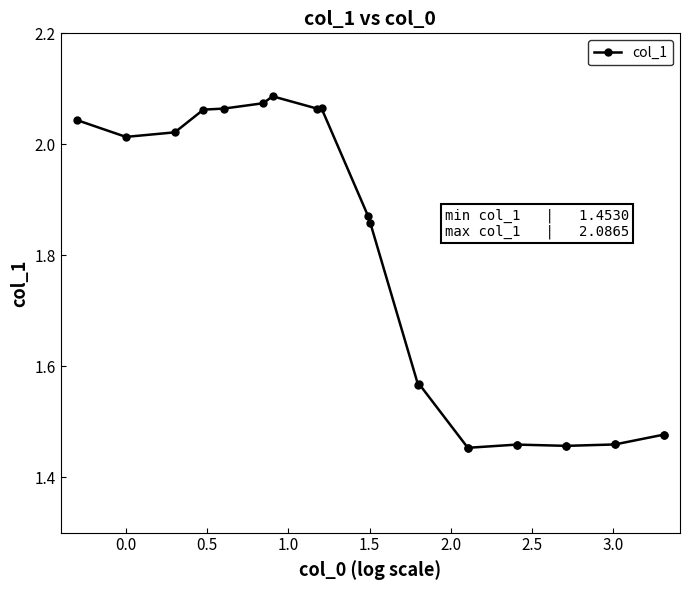

What is the difference between the second highest and second lowest values?

0.6